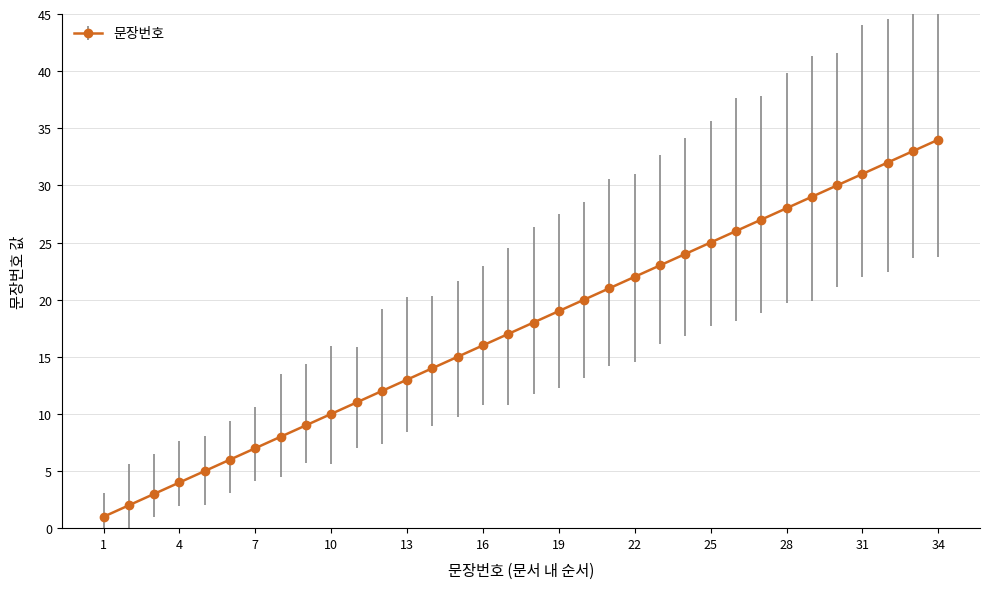

What is the difference between the maximum and second lowest values?

32